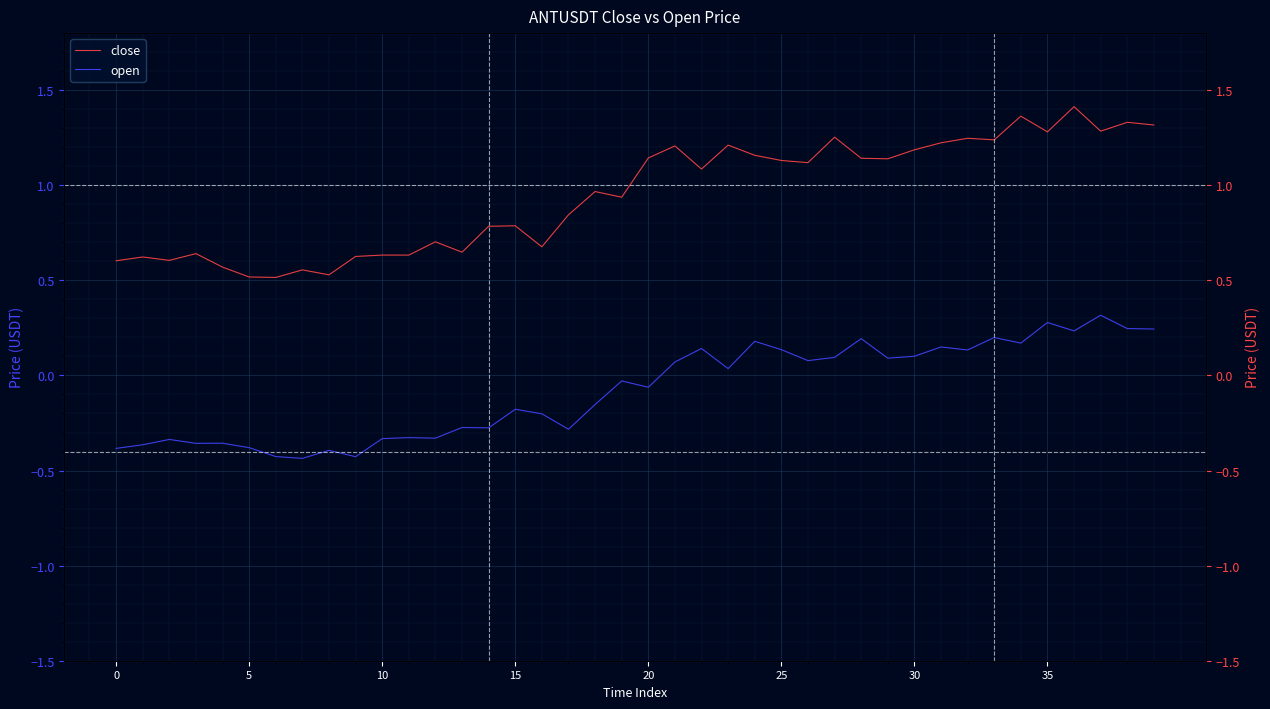

The value of open at 36 is 0.1. True or false?

False